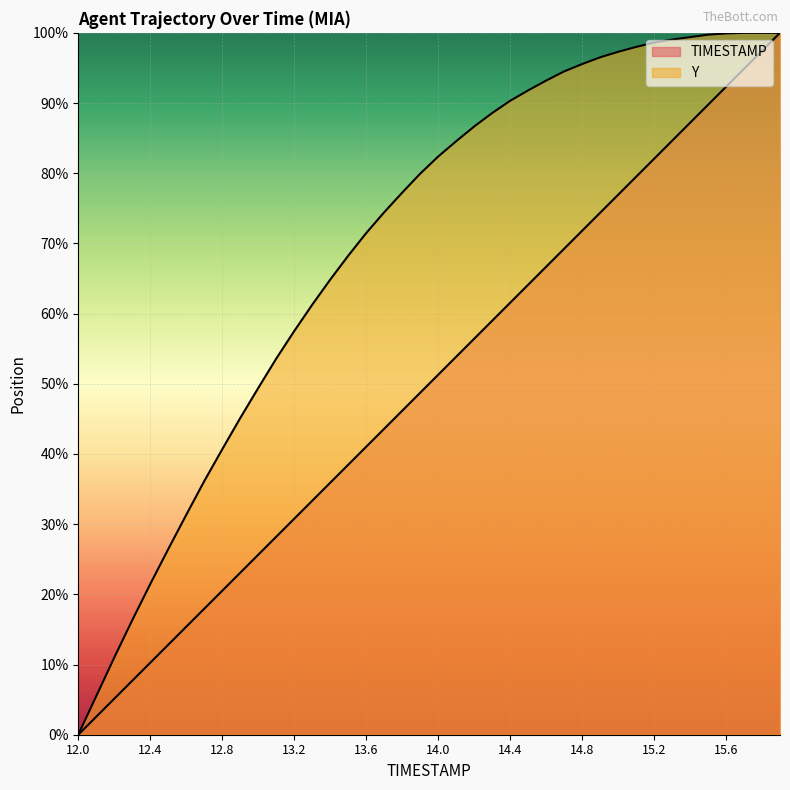

How many lines are shown in the chart?

2